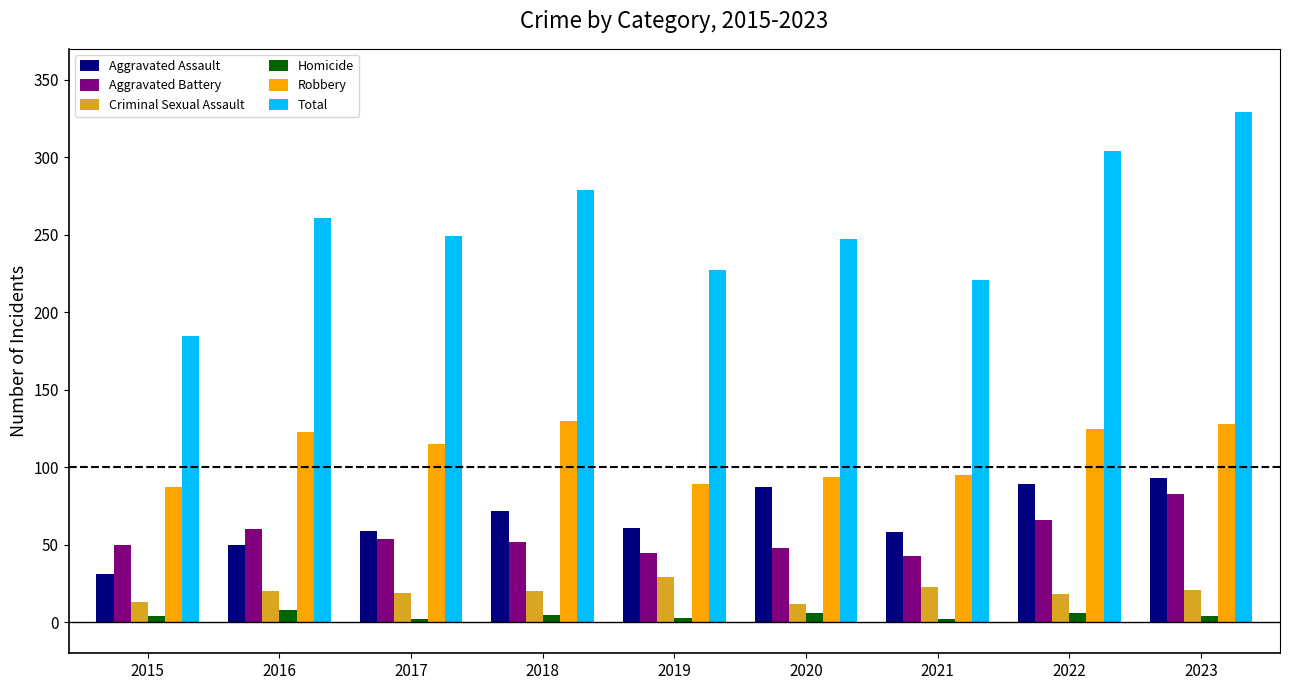

Which series has the widest spread of values?

Total